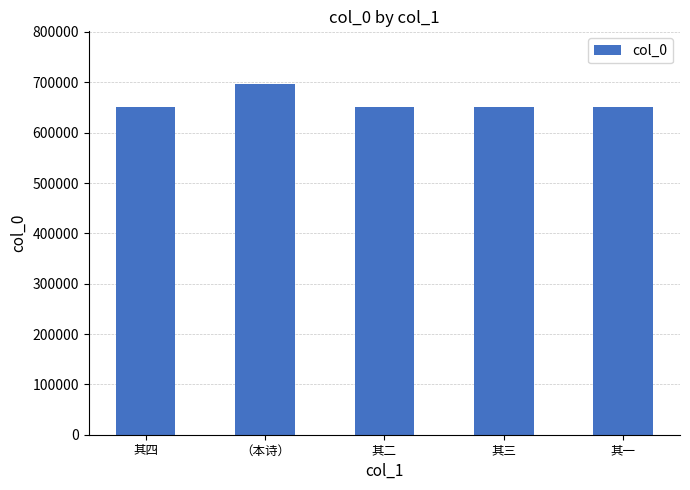

The value at 其三 is 650489. True or false?

True